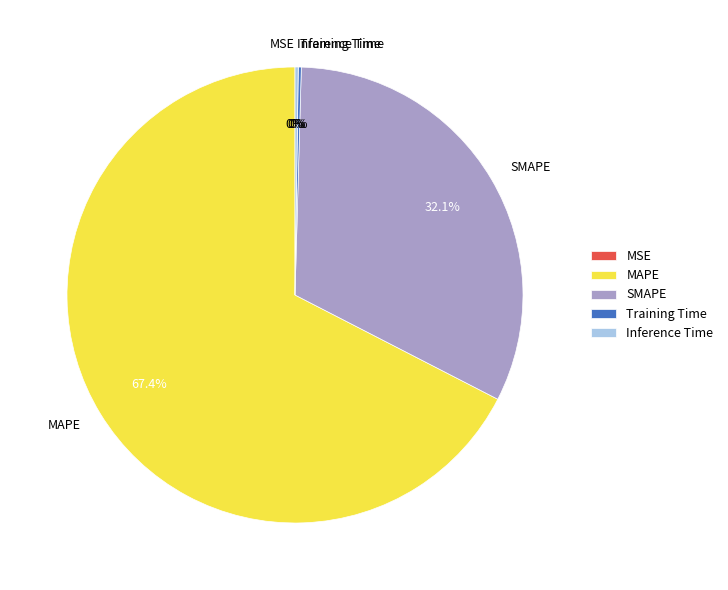

Which category accounts for the majority?

MAPE